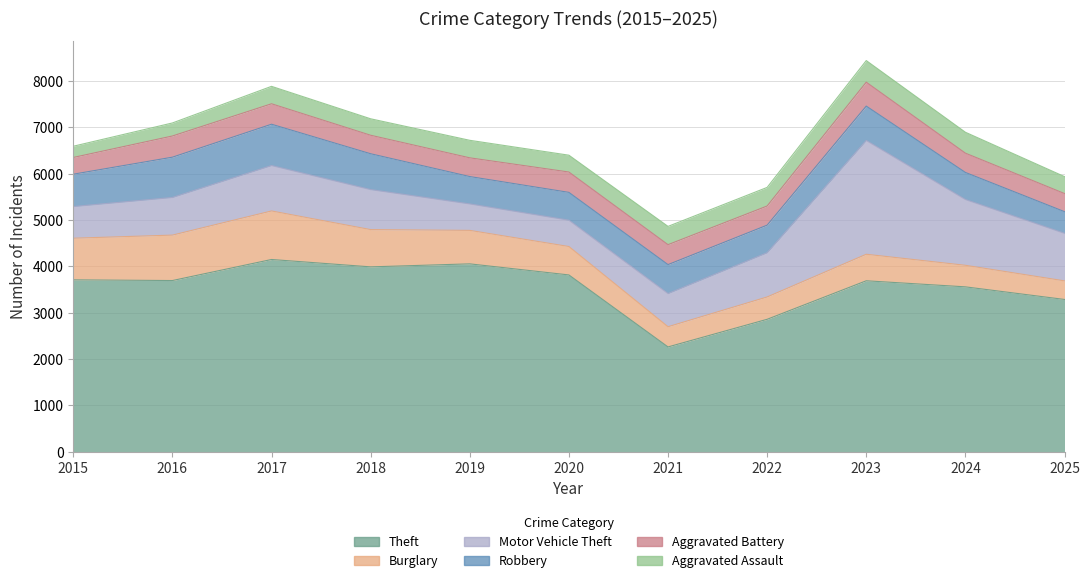

What is the spread (max minus min) of values at 2022?

2458